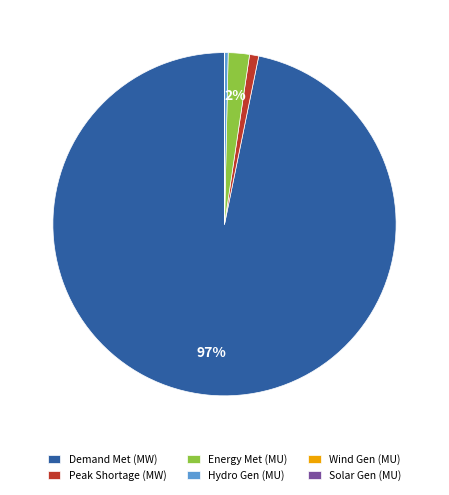

Which has a higher value, Energy Met (MU) or Peak Shortage (MW)?

Energy Met (MU)